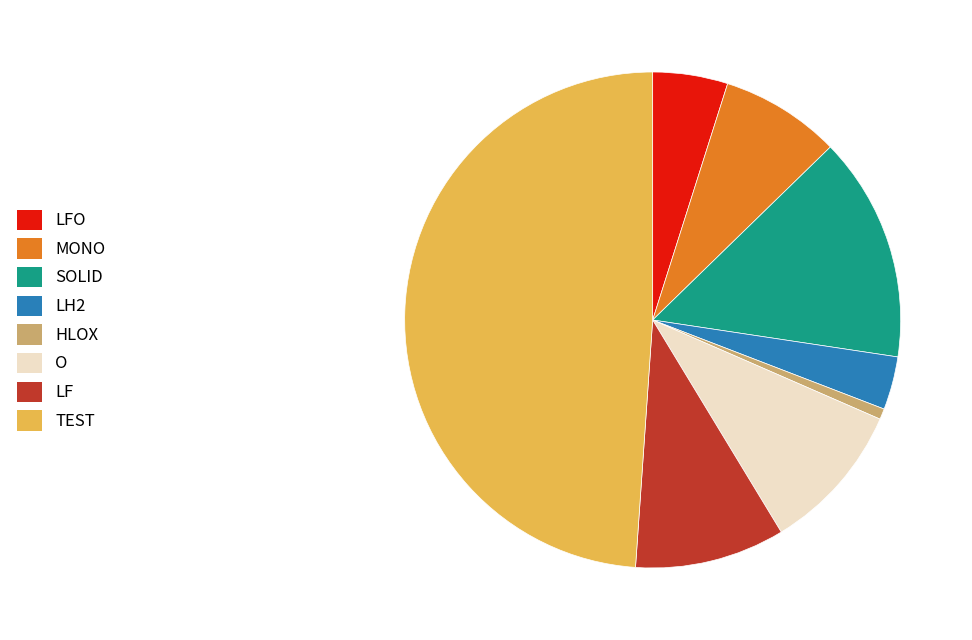

Is there a majority slice in this chart?

No